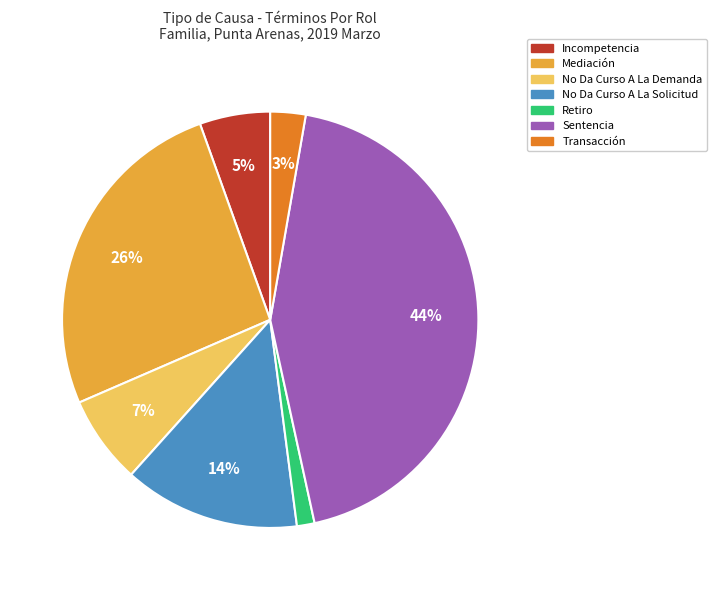

Which has a higher value, Incompetencia or Retiro?

Incompetencia